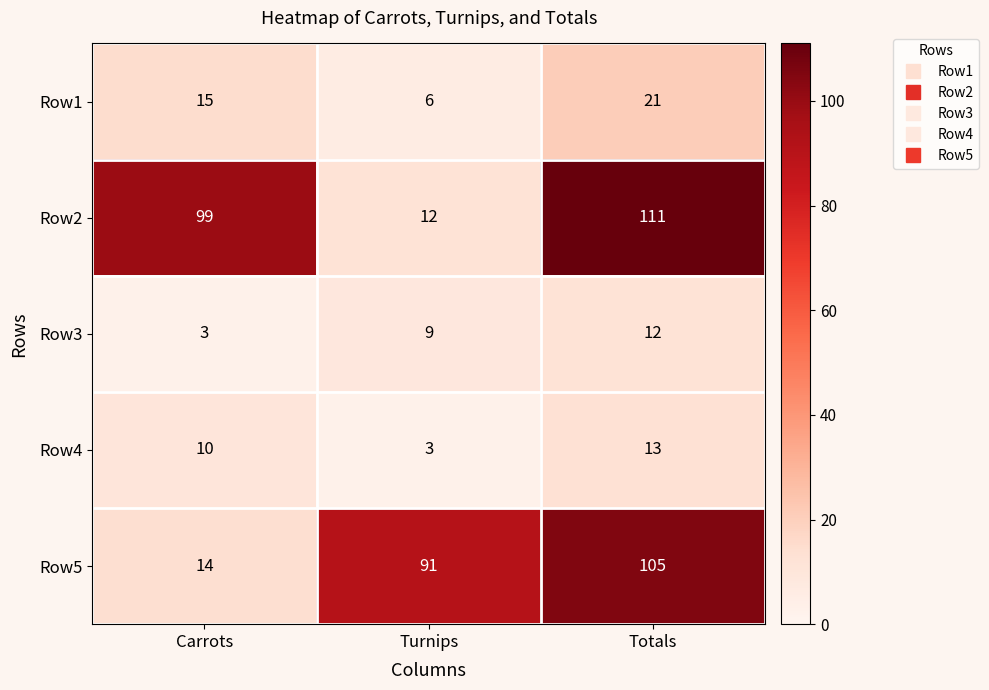

The Row3 series shows 19 at Totals. True or false?

False